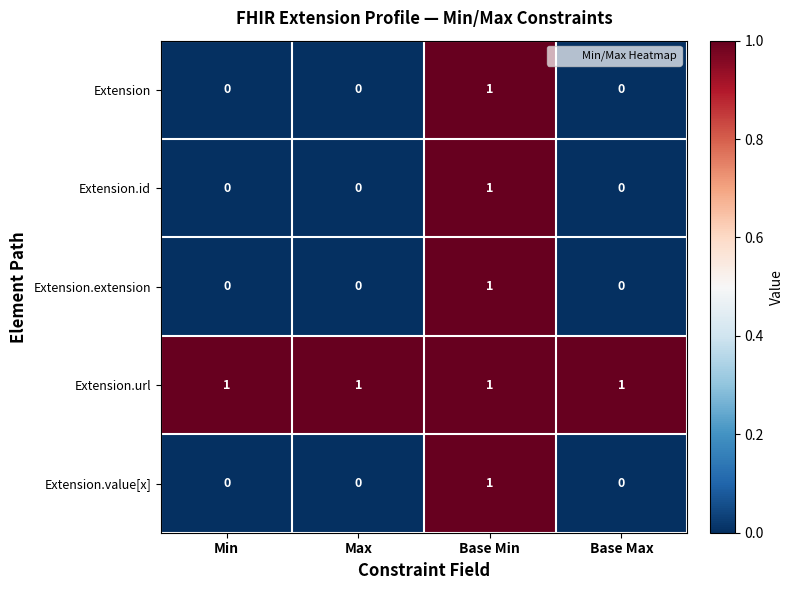

Count the Extension values in the range 0 to 1.

4